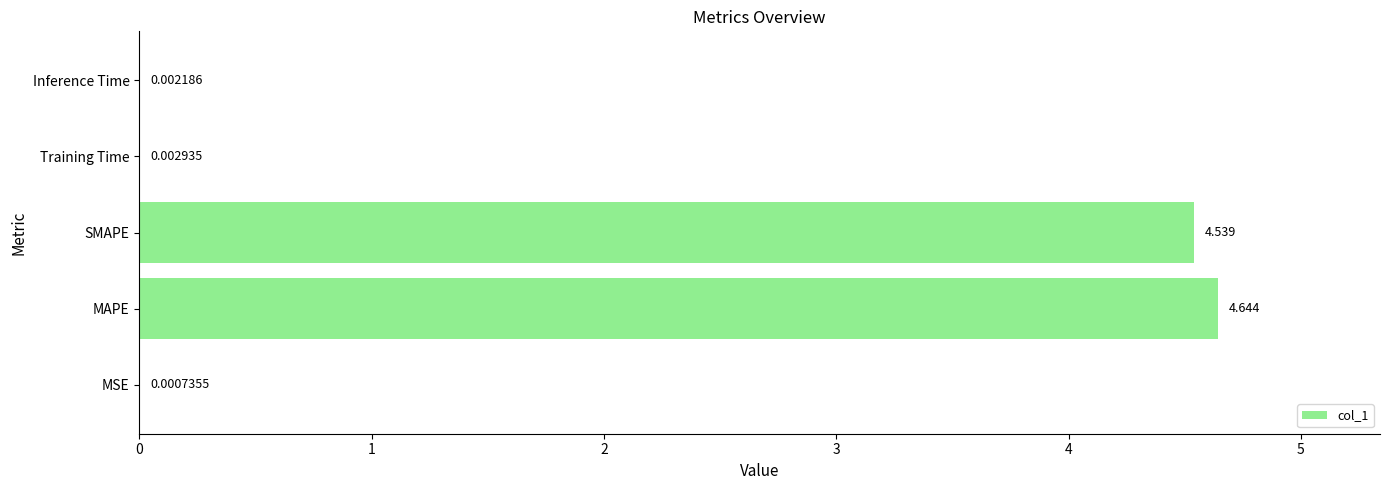

Between Inference Time and MSE, which is larger?

Inference Time